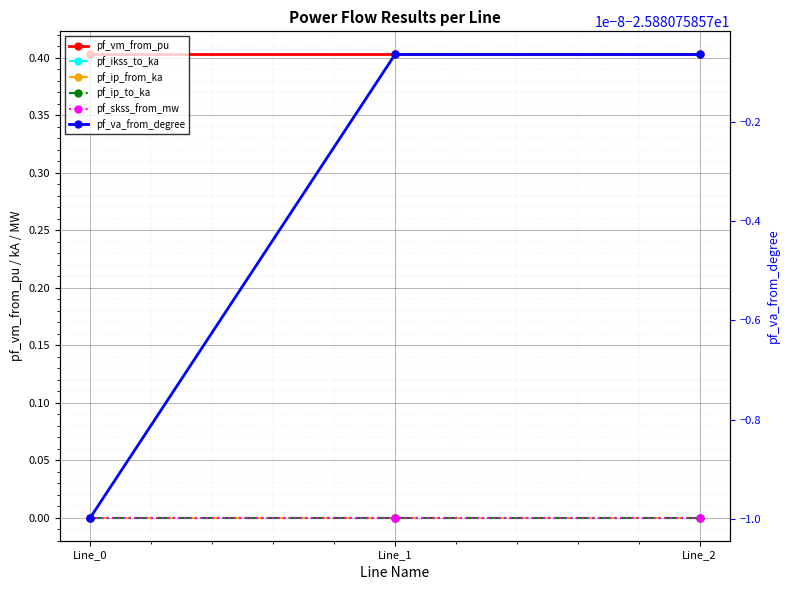

Count the pf_vm_from_pu values in the range 0 to 1.

3